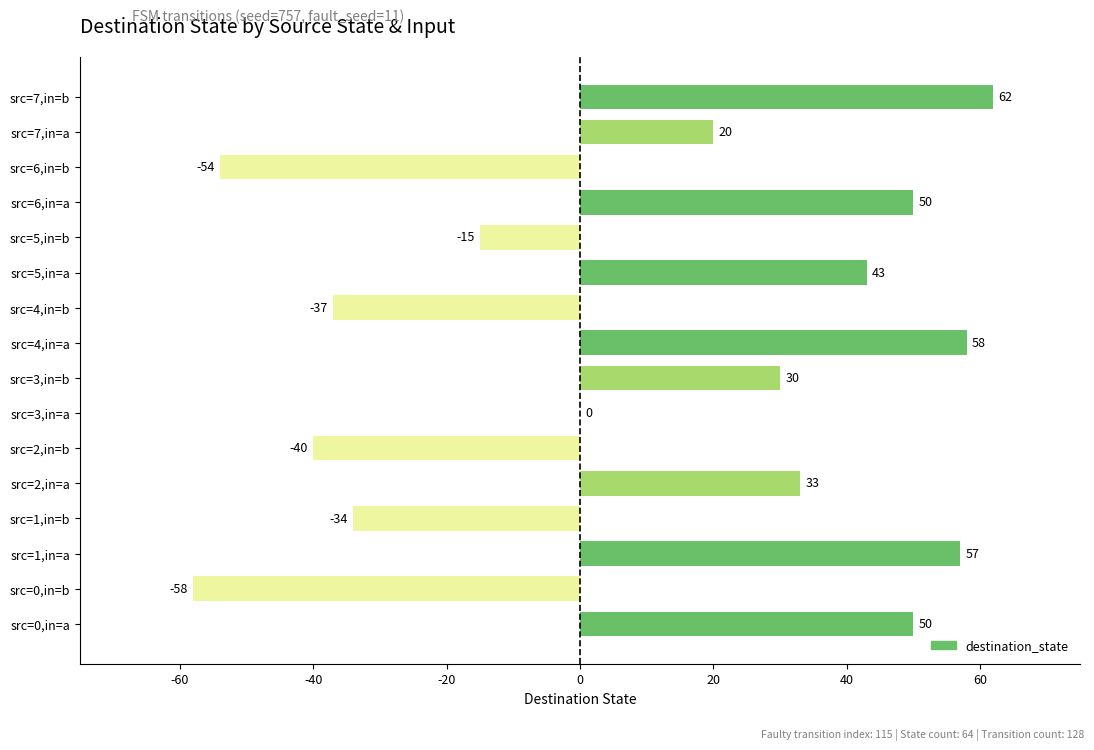

True or false: the data shows 50 at src=2,in=a.

False